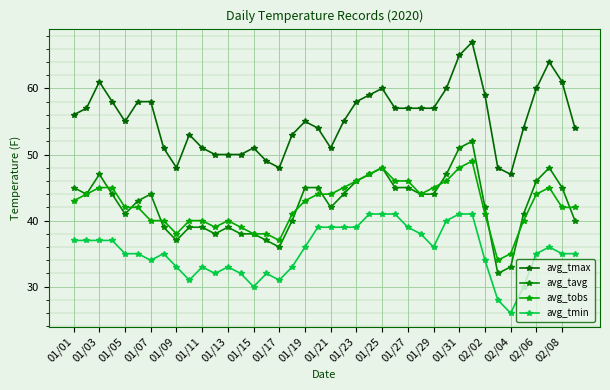

True or false: avg_tmax has more than 1 points higher than both neighbors.

True